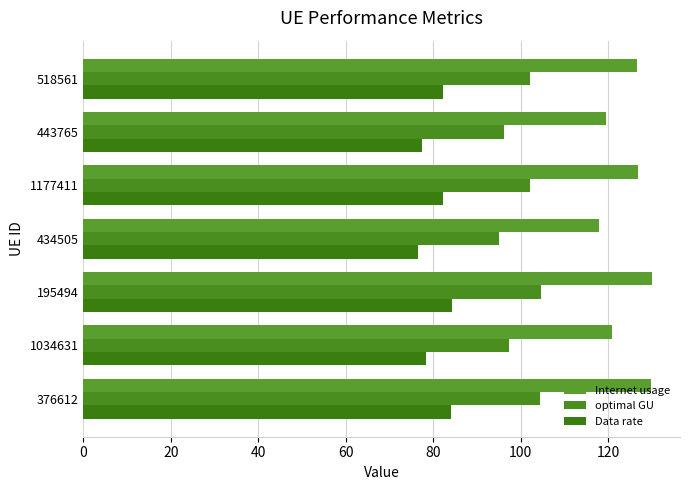

List the series in order of their overall mean, lowest first.

Data rate, optimal GU, Internet usage